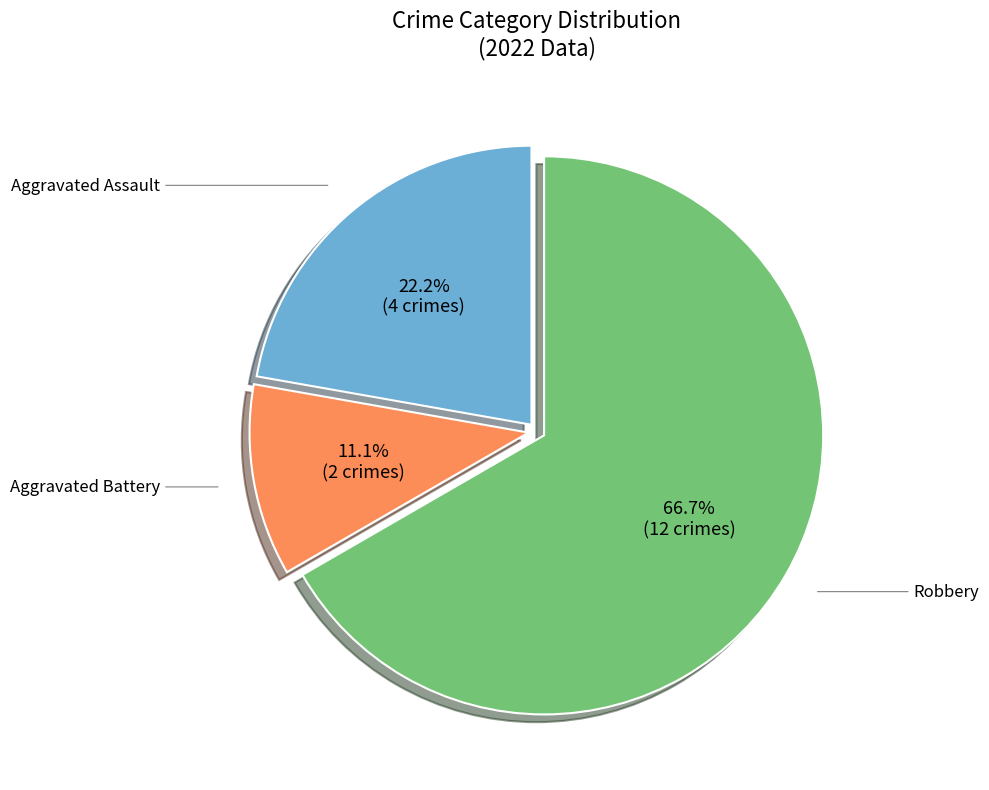

Is it true that Aggravated Assault is 36% of the pie?

False